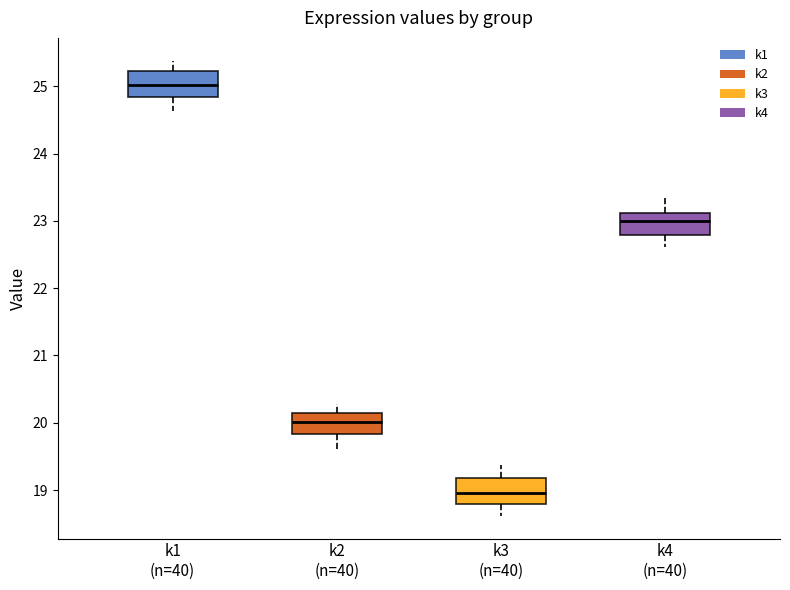

Reading left to right, transcribe this box plot: for each box, give where its median line is, the range the box spans, and where its two whiskers end, as read against the y-axis. The values are not printed on the chart, so give them approximately, as read against the axis.

k1 (n=40): median 25.0, box 24.8 to 25.2, whiskers 24.6 to 25.4
k2 (n=40): median 20.0, box 19.8 to 20.1, whiskers 19.6 to 20.3
k3 (n=40): median 19.0, box 18.8 to 19.2, whiskers 18.6 to 19.4
k4 (n=40): median 23.0, box 22.8 to 23.1, whiskers 22.6 to 23.4